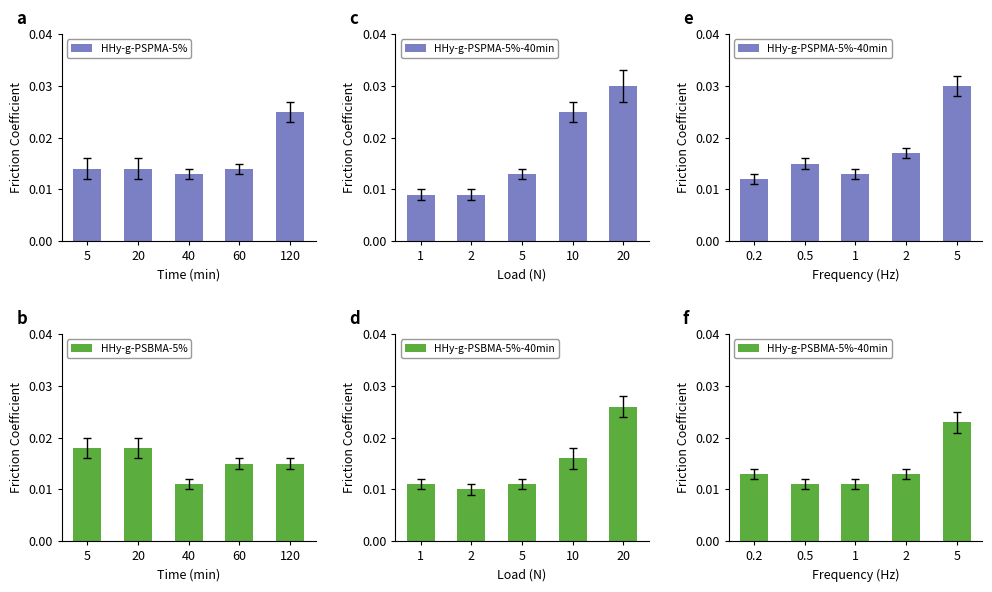

List the series in order of their overall mean, highest first.

HHy-g-PSPMA-5%-40min, HHy-g-PSPMA-5%, HHy-g-PSBMA-5%, HHy-g-PSBMA-5%-40min